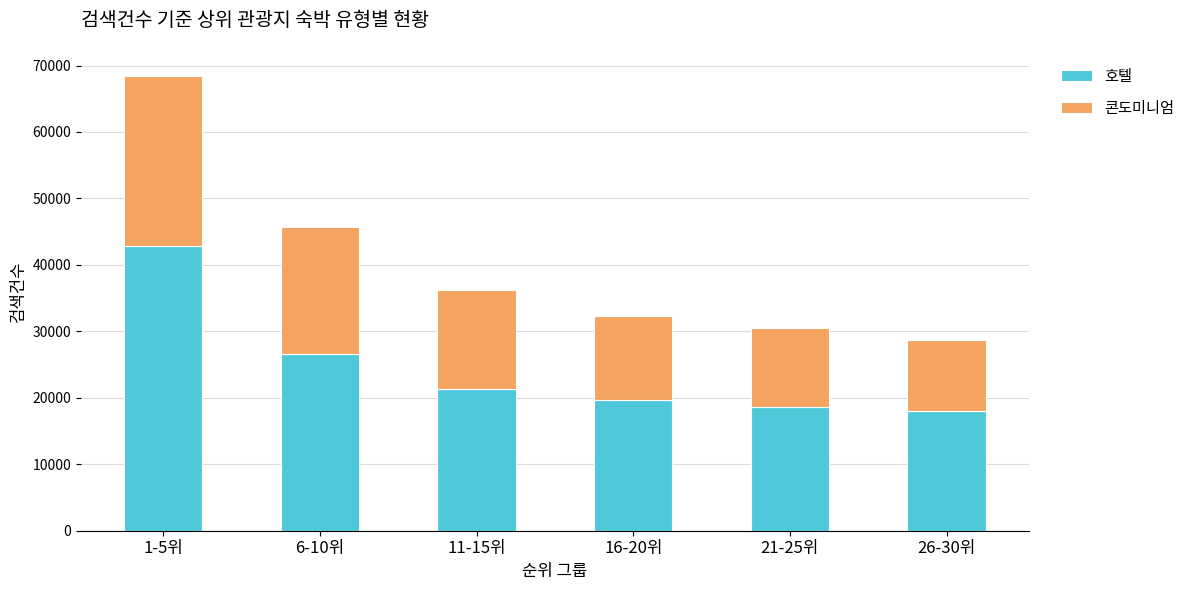

Are the bars horizontal?

No